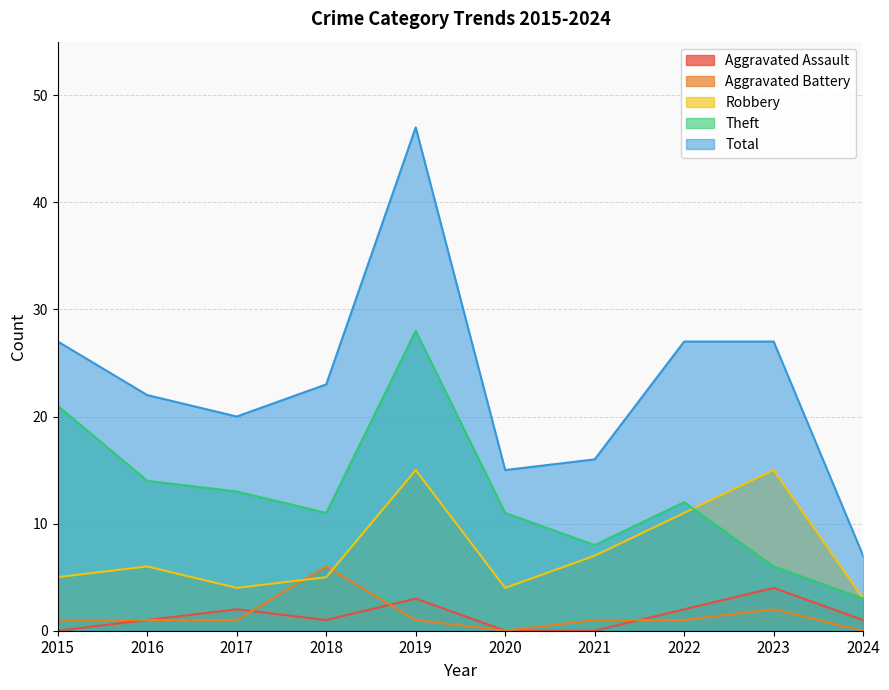

How many data points in Aggravated Battery are less than 1?

2